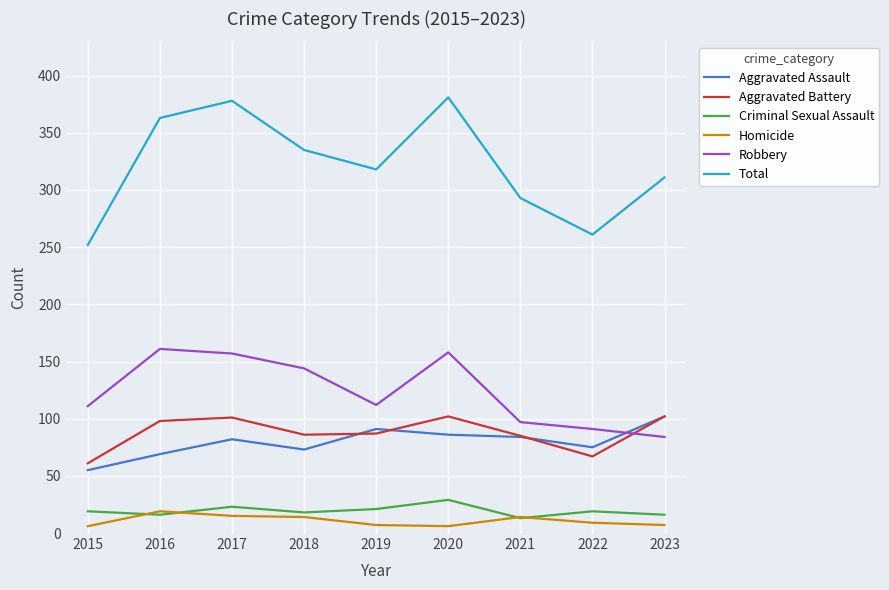

What is the difference between the Aggravated Assault values at 2020 and 2018?

13